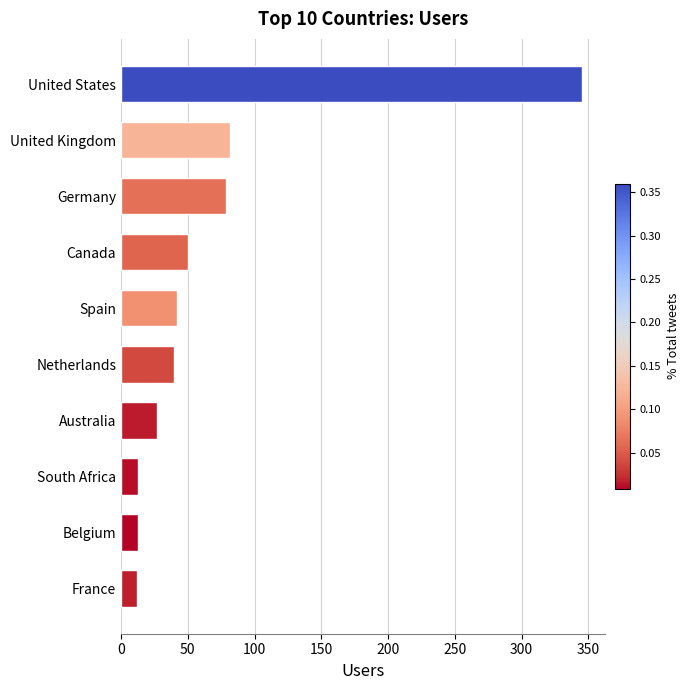

Read the value at Spain.

42